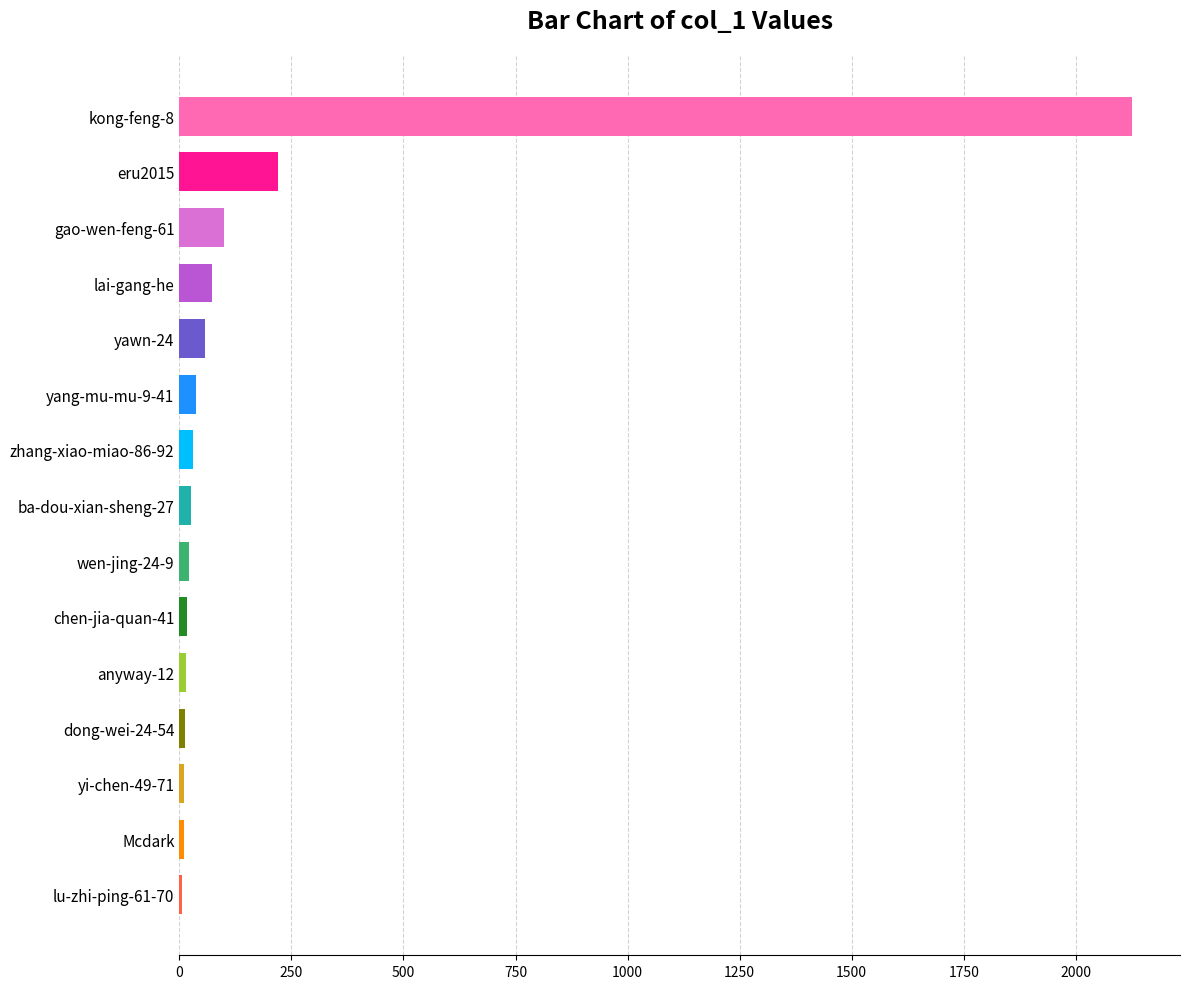

What is the average value?

184